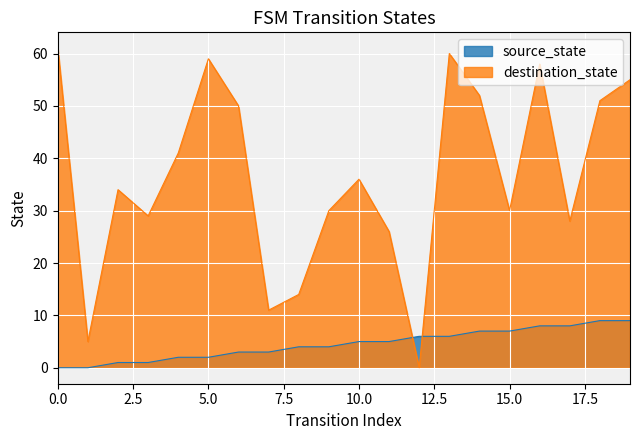

What is the difference between the second highest and second lowest values in the destination_state series?

55